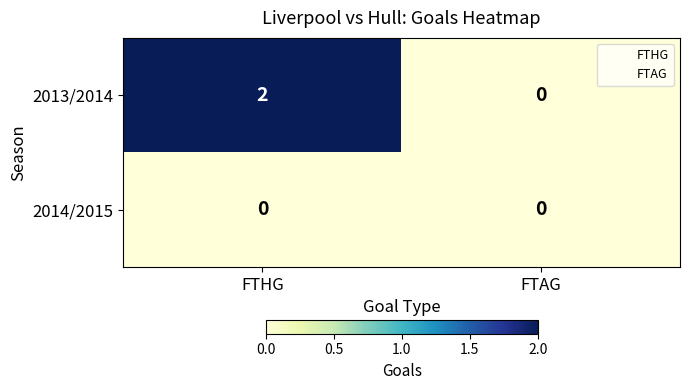

Reading left to right, extract all data points from this chart.

2013/2014: 2	0
2014/2015: 0	0